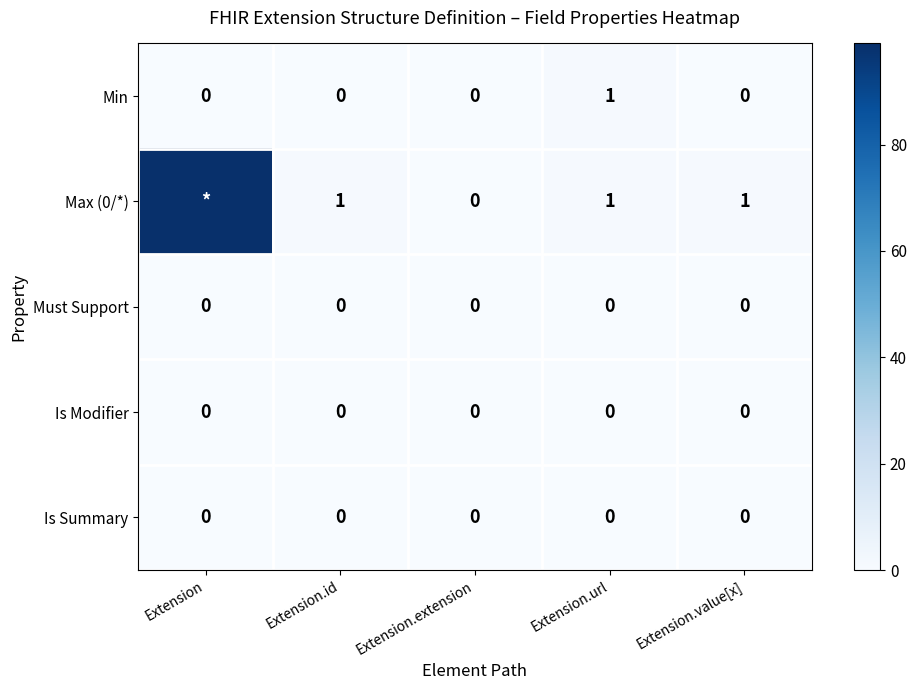

True or false: Max (0/*) has a value of 0 at Extension.url.

False